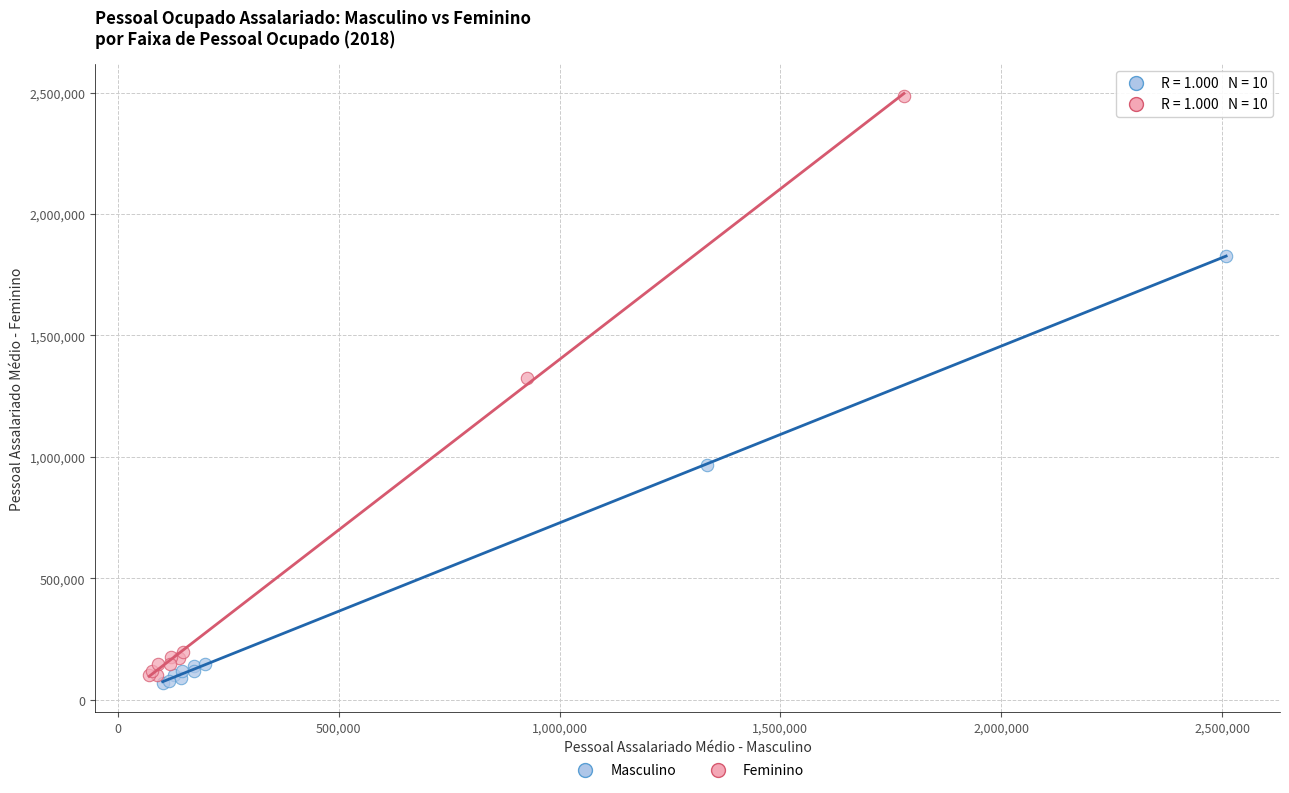

Which series has the largest Y range (max minus min)?

Feminino